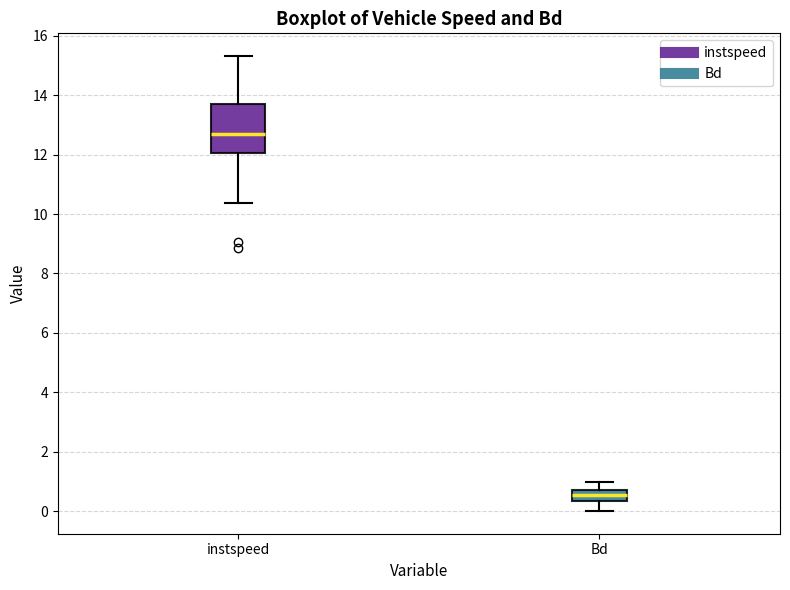

Reading left to right, read every box against the y-axis: the position of its median line, the range the box covers, and the ends of its whiskers. The values are not printed on the chart, so give them approximately, as read against the axis.

instspeed: median 12.6, box 12.0 to 13.8, whiskers 10.4 to 15.4
Bd: median 0.6, box 0.4 to 0.8, whiskers 0.0 to 1.0